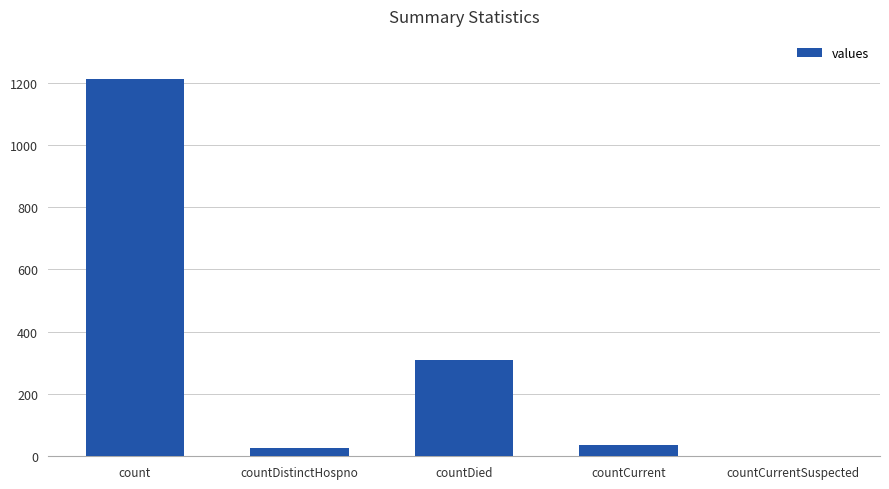

At which label is the value closest to 606?

countDied